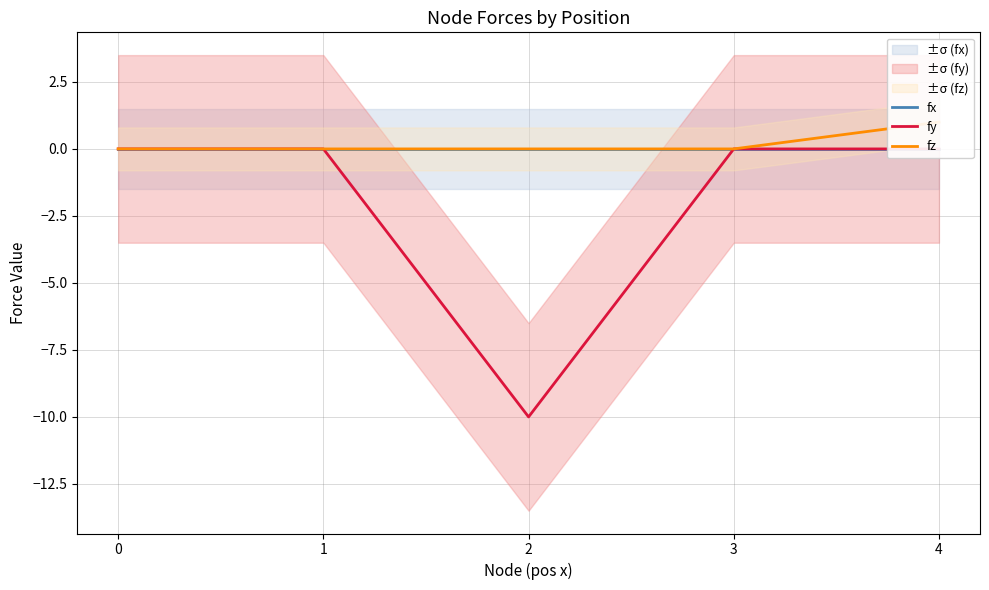

Reading left to right, extract all data points from this chart.

fx: 0=0	1=0	2=0	3=0	4=0
fy: 0=0	1=0	2=-10	3=0	4=0
fz: 0=0	1=0	2=0	3=0	4=1